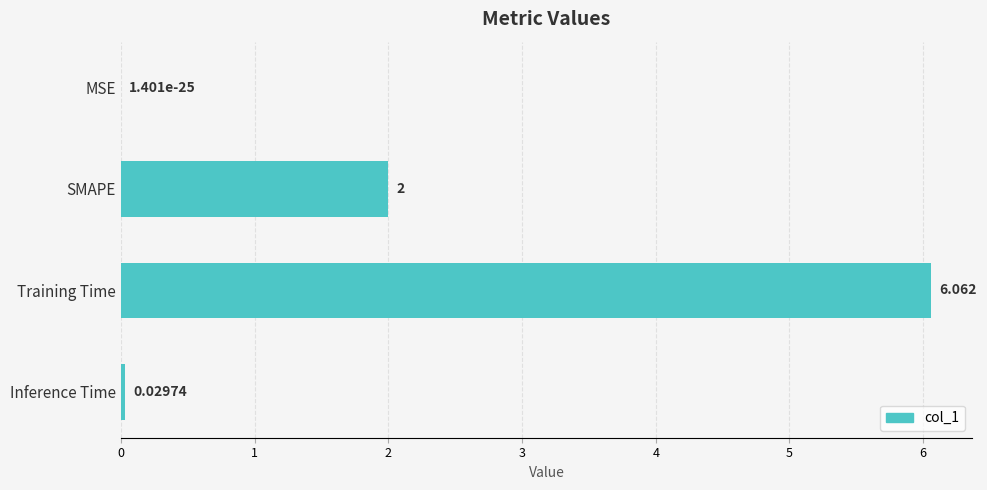

How many categories are shown in the chart?

4